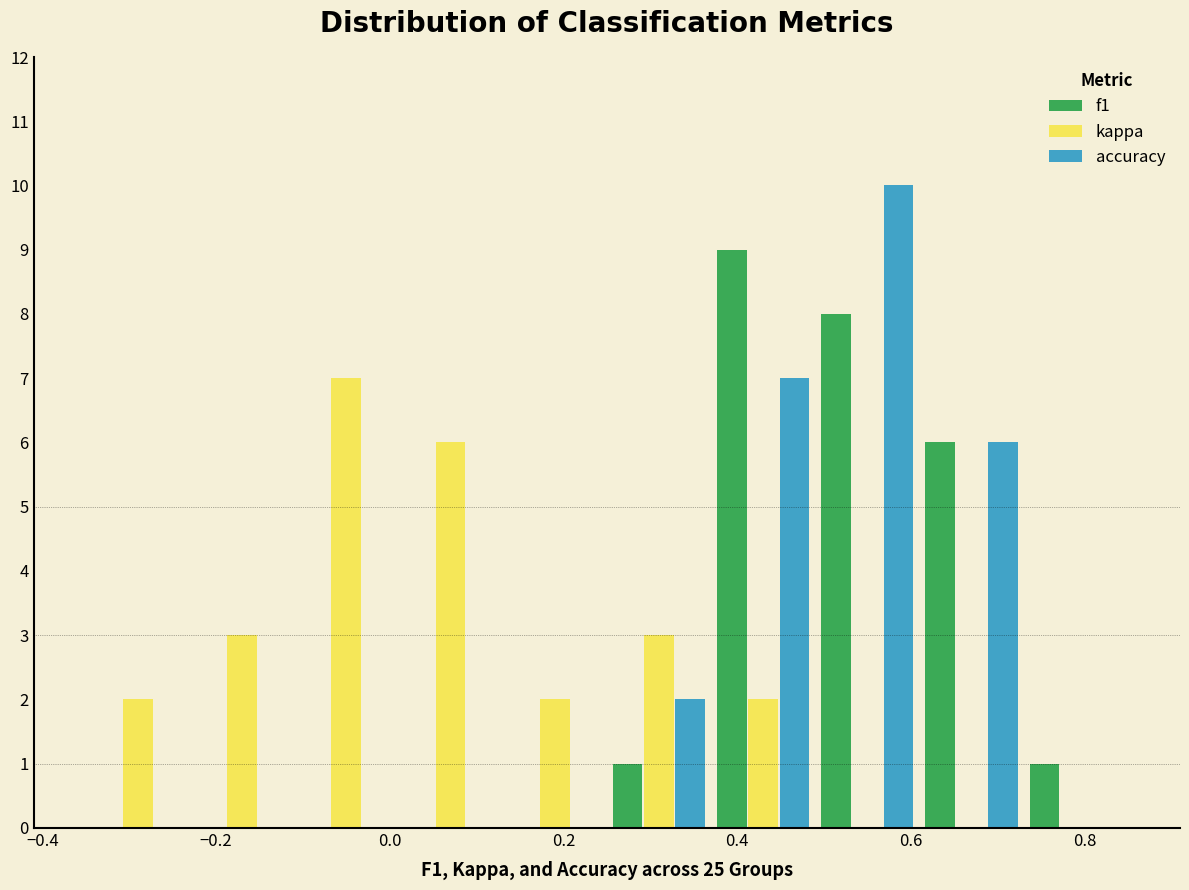

What is the height of the kappa bar covering 0.01 to 0.13 on the x-axis? Neither the bar edges nor the heights are printed on the chart, so give them approximately, as read against the axes.

6